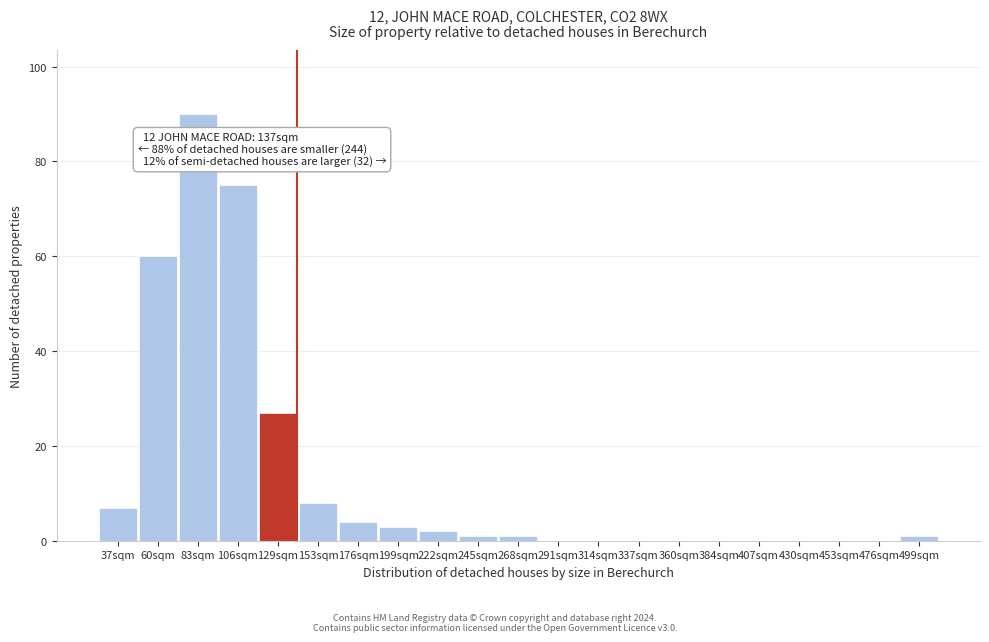

Reading left to right, transcribe all the data shown in this chart.

37sqm=7	60sqm=60	83sqm=90	106sqm=75	129sqm=27	153sqm=8	176sqm=4	199sqm=3	222sqm=2	245sqm=1	268sqm=1	291sqm=0	314sqm=0	337sqm=0	360sqm=0	384sqm=0	407sqm=0	430sqm=0	453sqm=0	476sqm=0	499sqm=1